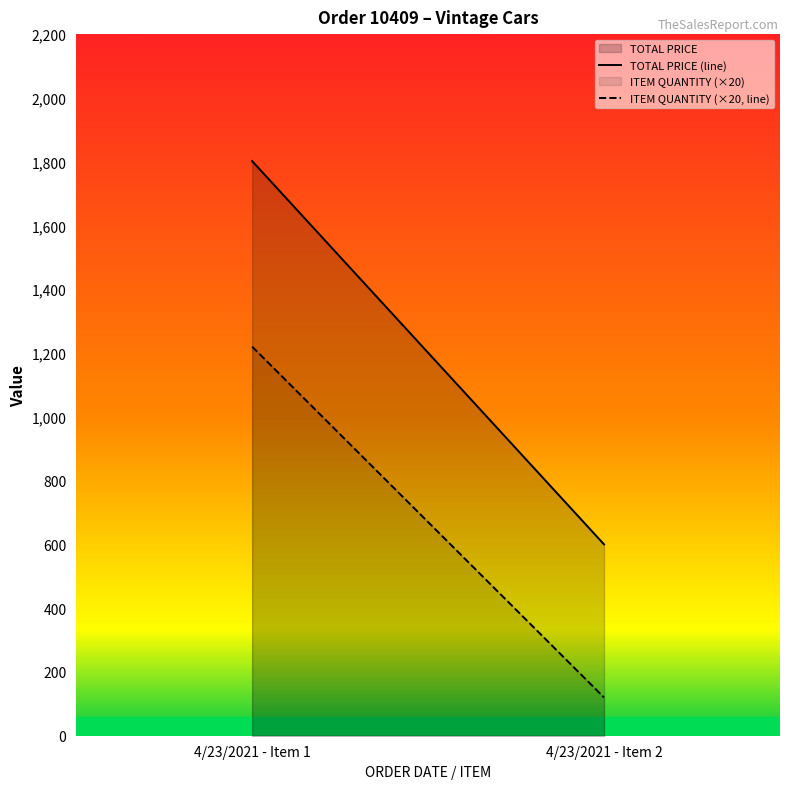

What is the value of the TOTAL PRICE (line) point at the 2nd from the left?

600.0